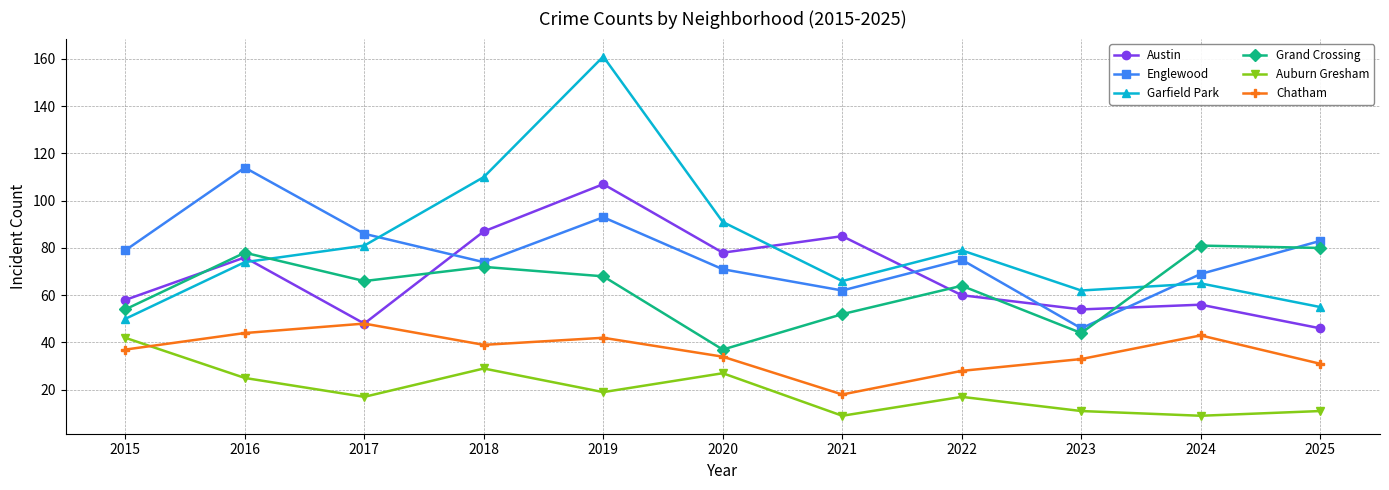

What is the value of the Auburn Gresham point at the 3rd from the left?

17